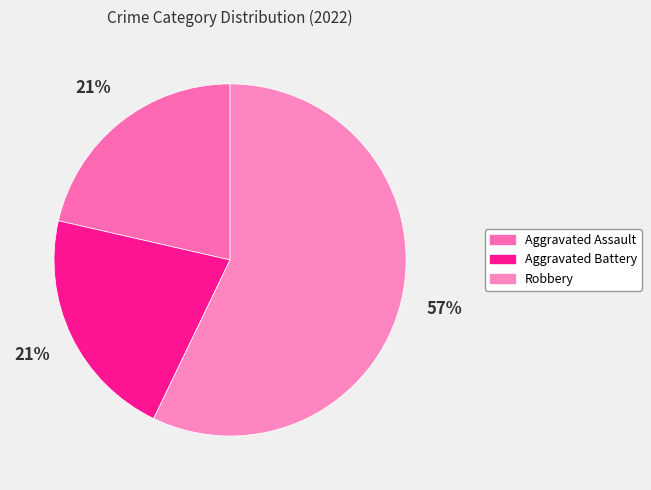

How many segments does this pie chart have?

3